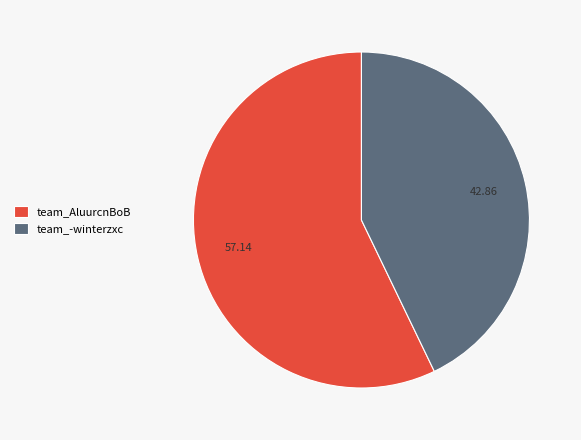

What is the smallest slice in the pie chart?

team_-winterzxc